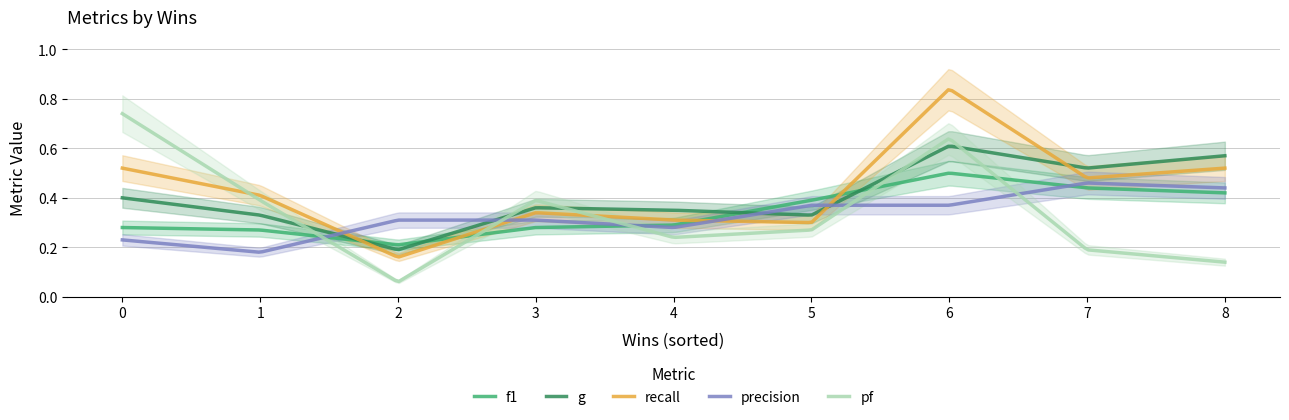

After their last crossing, which series has the higher values: pf or f1?

f1